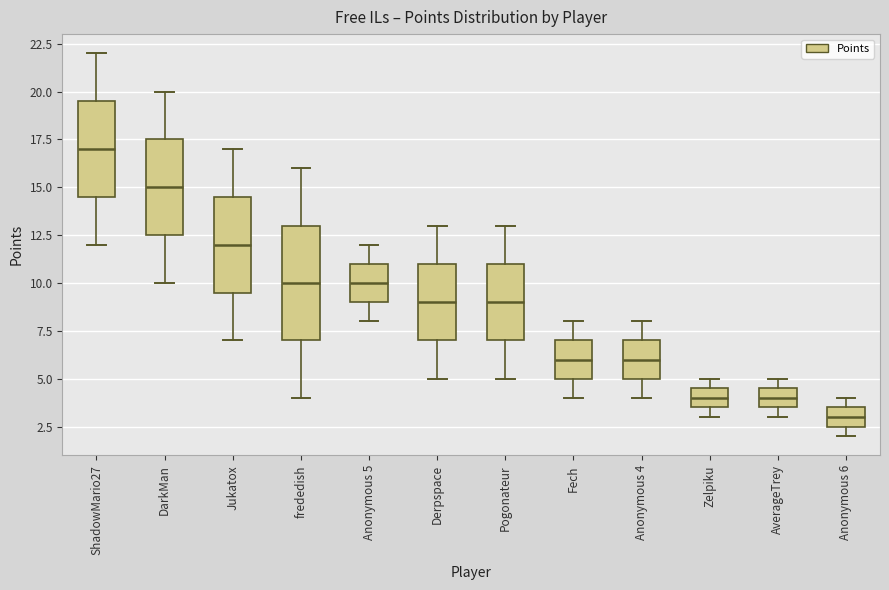

Where is the upper edge of the box for Anonymous 6 on the y-axis? The values are not printed on the chart, so give them approximately, as read against the axis.

3.5